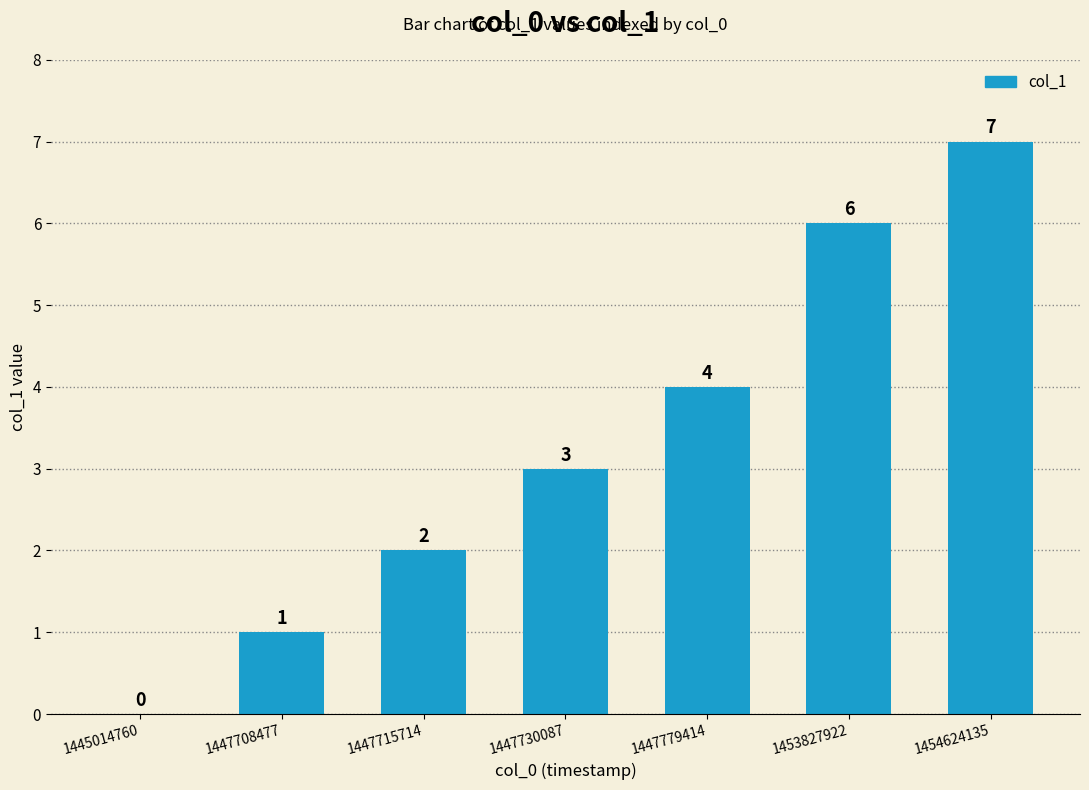

What is the greatest value displayed?

7